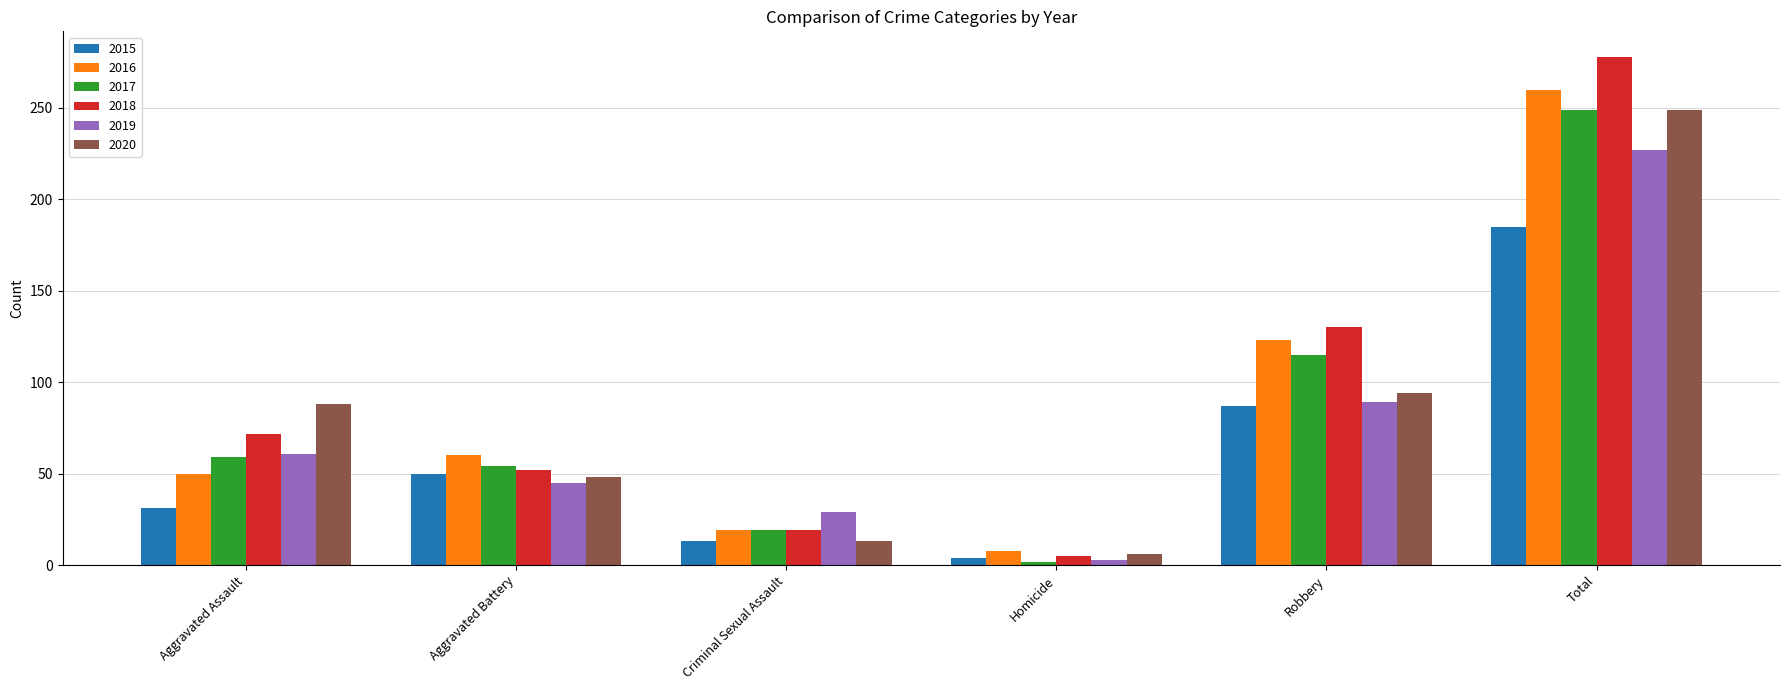

What is the highest value of the 2020 series?

249